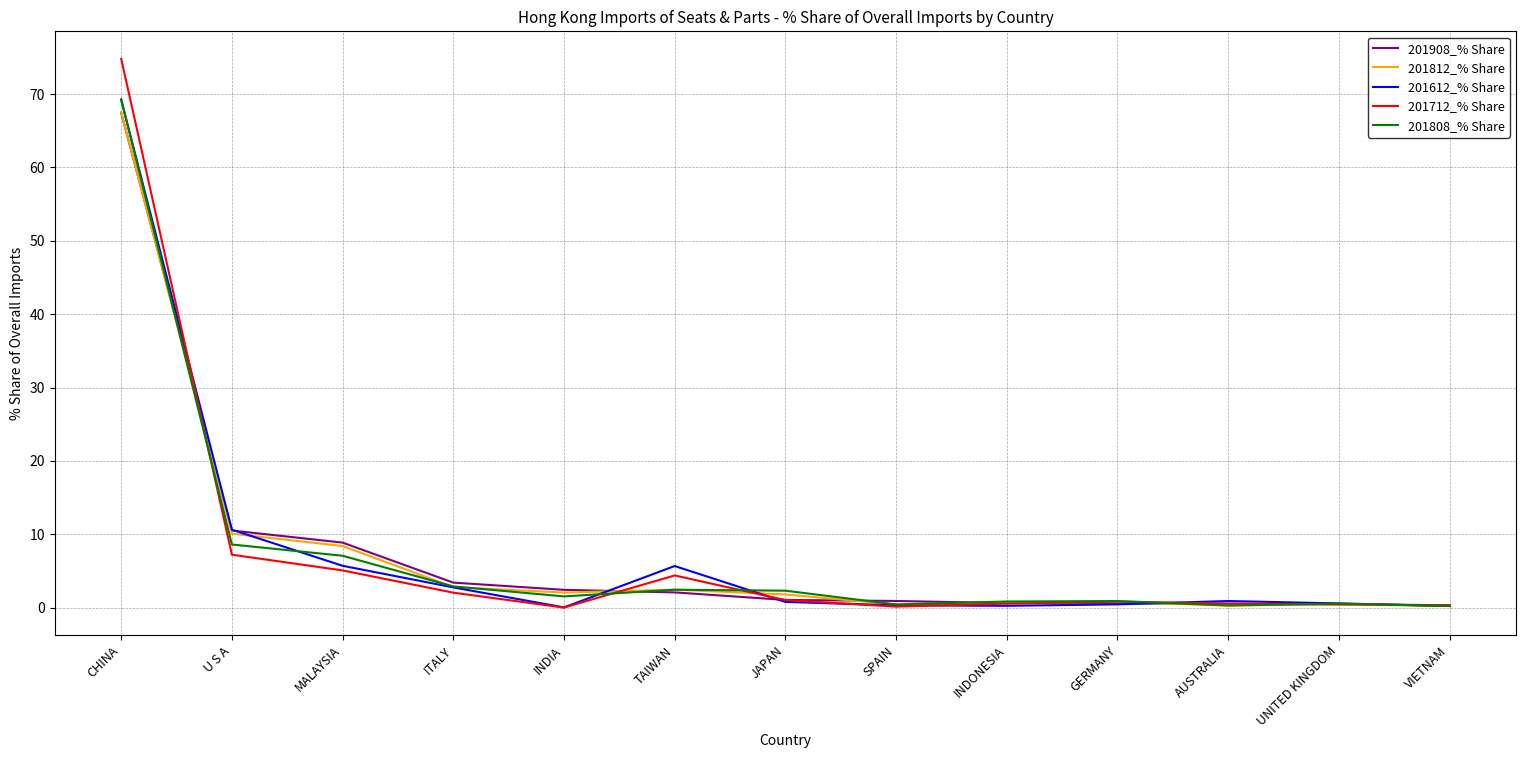

What is the approximate value of 201908_% Share at GERMANY?

0.6